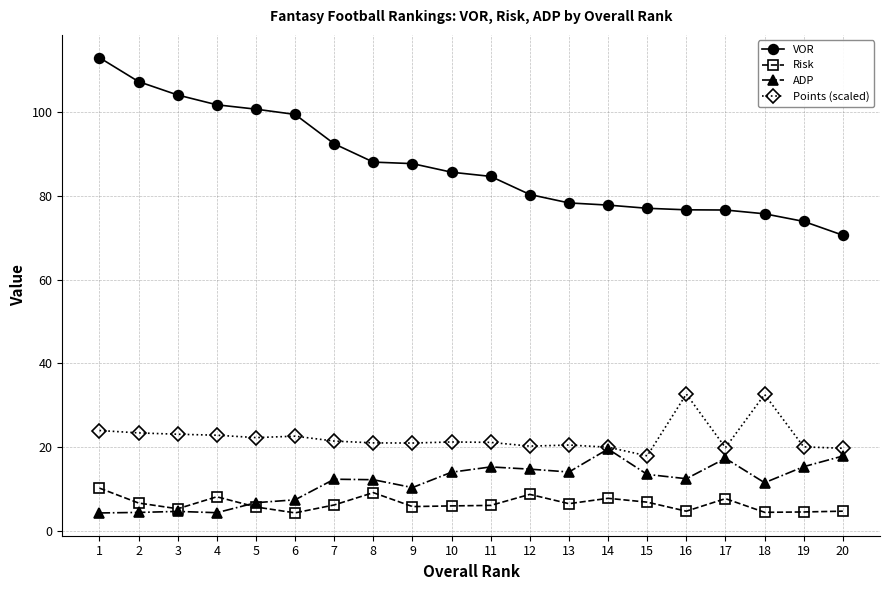

Which series has the largest range (max minus min)?

VOR